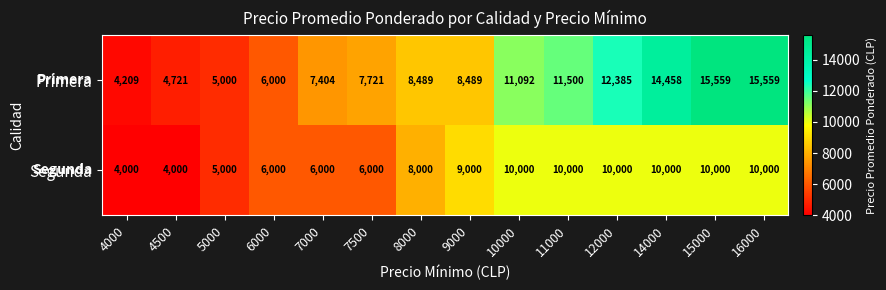

What is the spread (max minus min) of values at 12000?

2385